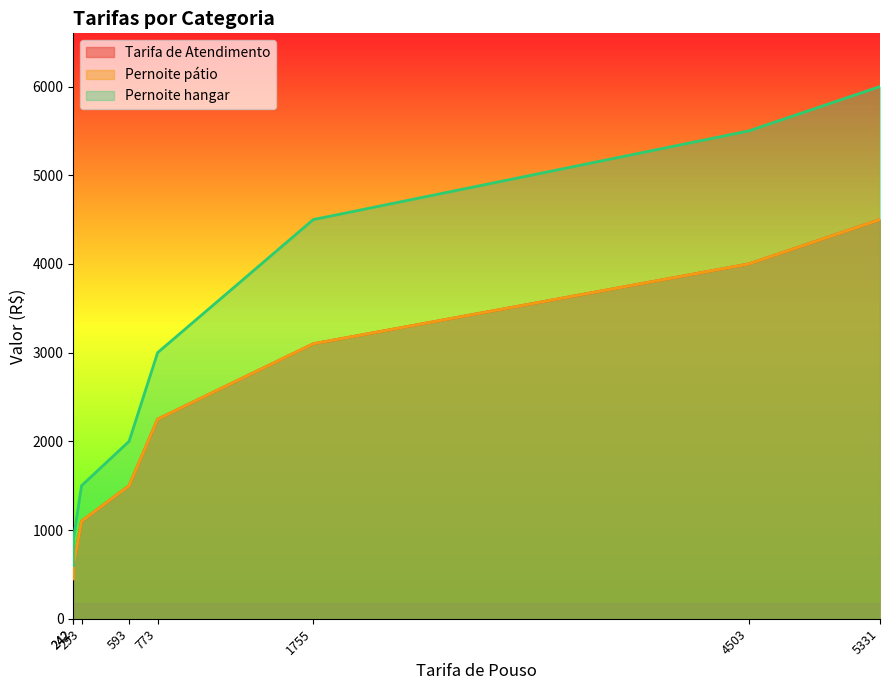

What is the sum of all Pernoite pátio values?

17500